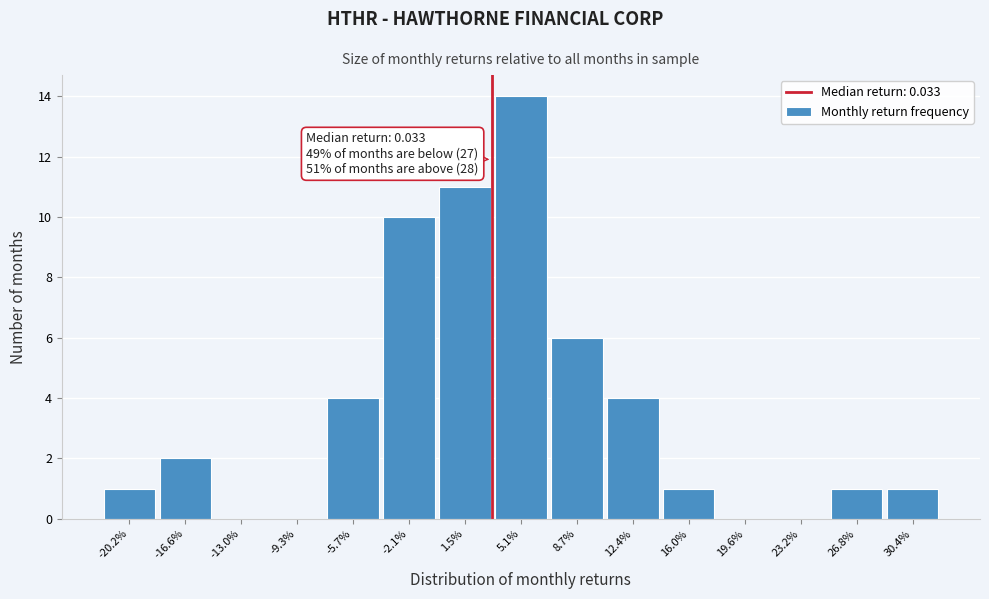

Reading right to left, what are all the values shown in this chart?

30.4%=1	26.8%=1	23.2%=0	19.6%=0	16.0%=1	12.4%=4	8.7%=6	5.1%=14	1.5%=11	-2.1%=10	-5.7%=4	-9.3%=0	-13.0%=0	-16.6%=2	-20.2%=1